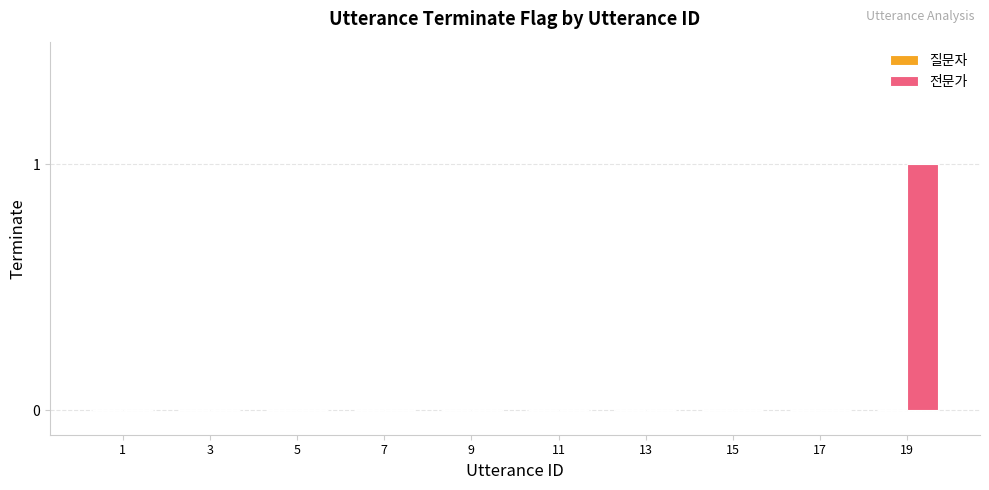

Which has a higher value, 11 or 19?

19